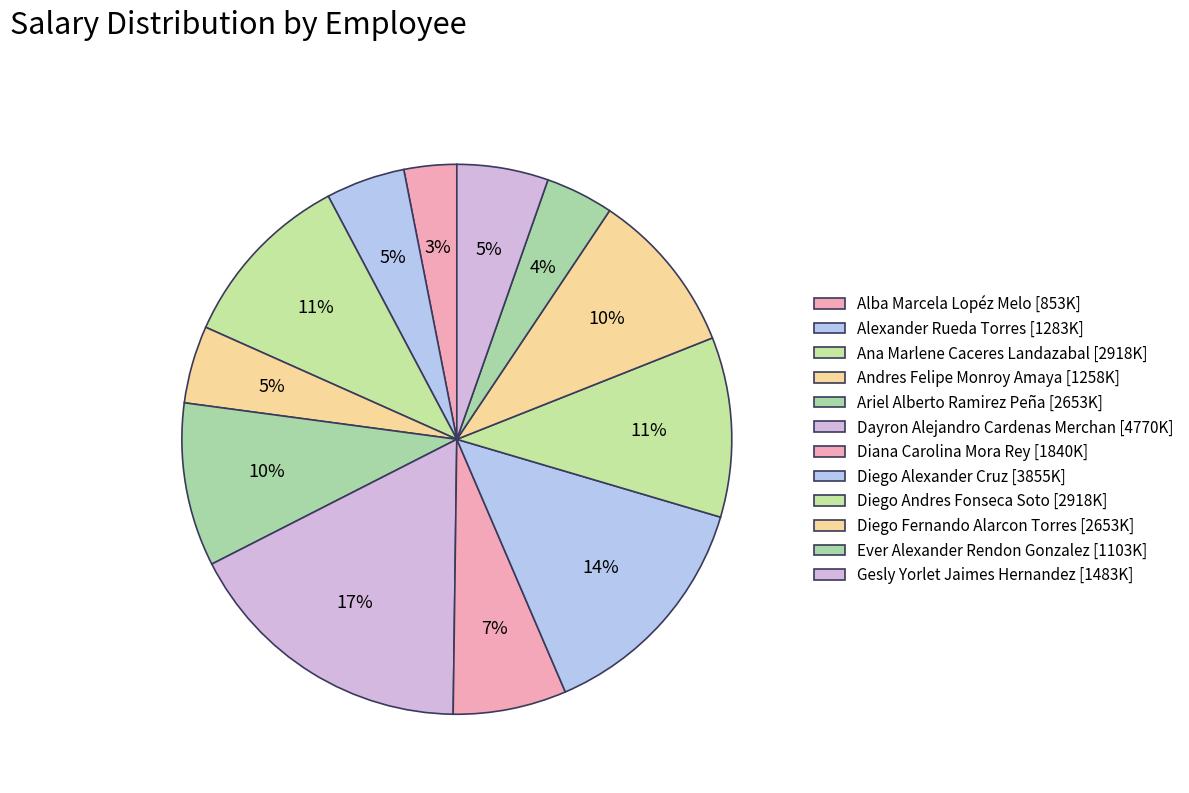

How many slices are in this pie chart?

12